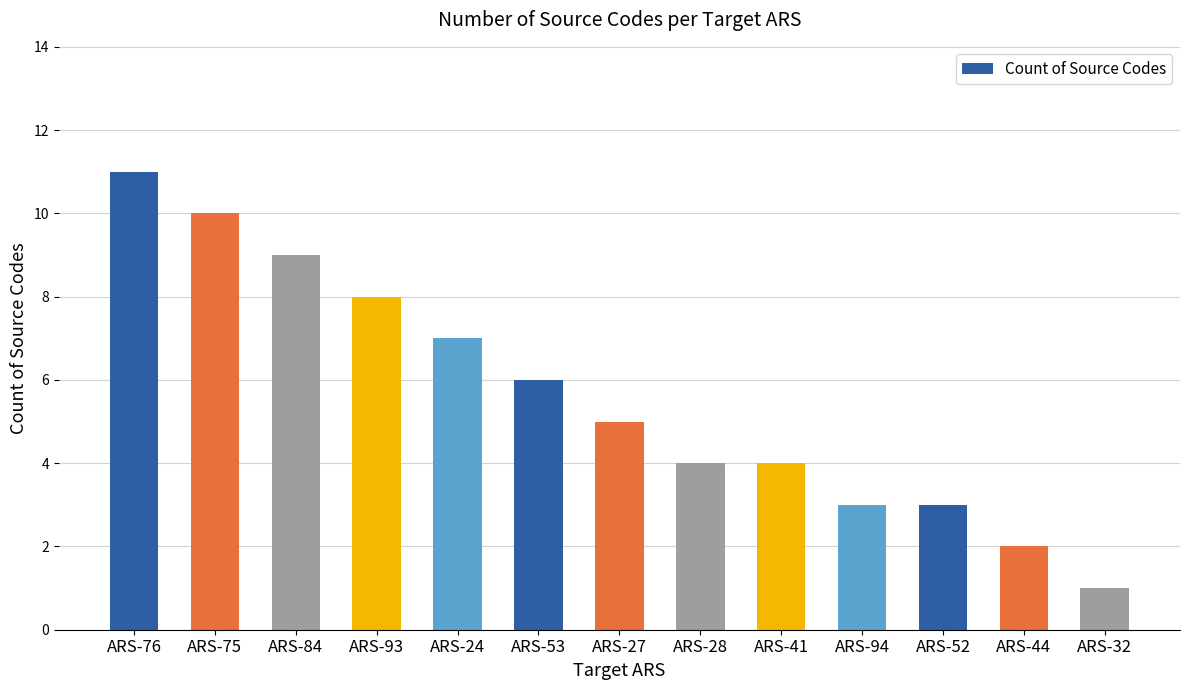

What is the label of the 3rd bar from the right?

ARS-52